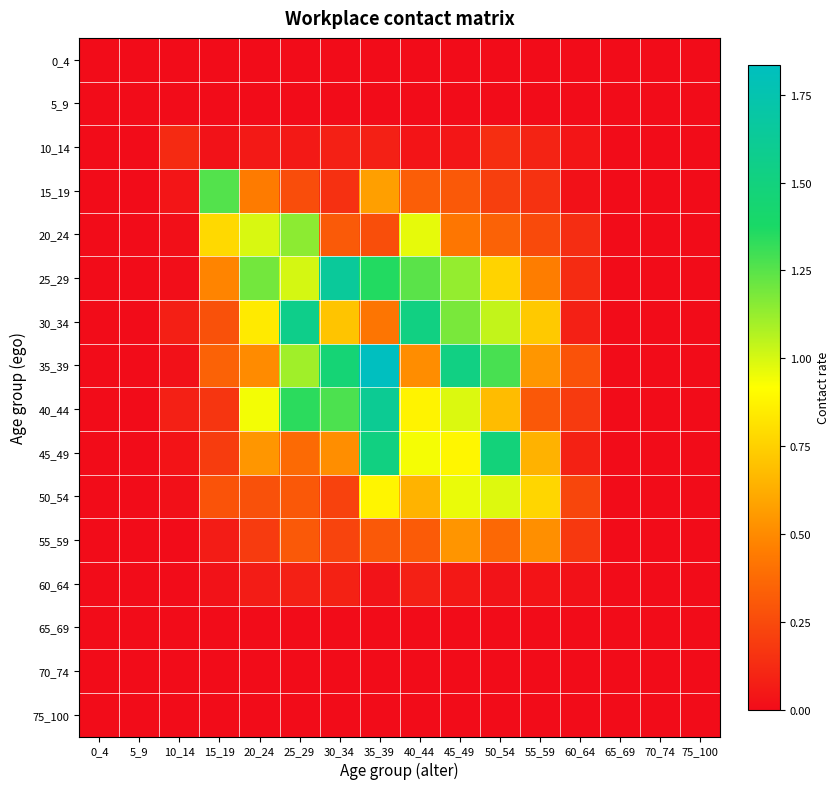

Reading left to right, transcribe all the data shown in this chart.

0_4: 0_4=0.0	5_9=0.0	10_14=0.0	15_19=0.0	20_24=0.0	25_29=0.0	30_34=0.0	35_39=0.0	40_44=0.0	45_49=0.0	50_54=0.0	55_59=0.0	60_64=0.0	65_69=0.0	70_74=0.0	75_100=0.0
5_9: 0_4=0.0	5_9=0.0	10_14=0.0	15_19=0.0	20_24=0.0	25_29=0.0	30_34=0.0	35_39=0.0	40_44=0.0	45_49=0.0	50_54=0.0	55_59=0.0	60_64=0.0	65_69=0.0	70_74=0.0	75_100=0.0
10_14: 0_4=0.0	5_9=0.0	10_14=0.1	15_19=0.0	20_24=0.1	25_29=0.1	30_34=0.1	35_39=0.1	40_44=0.0	45_49=0.0	50_54=0.1	55_59=0.1	60_64=0.0	65_69=0.0	70_74=0.0	75_100=0.0
15_19: 0_4=0.0	5_9=0.0	10_14=0.0	15_19=1.3	20_24=0.4	25_29=0.3	30_34=0.1	35_39=0.6	40_44=0.3	45_49=0.3	50_54=0.2	55_59=0.2	60_64=0.0	65_69=0.0	70_74=0.0	75_100=0.0
20_24: 0_4=0.0	5_9=0.0	10_14=0.0	15_19=0.8	20_24=1.0	25_29=1.1	30_34=0.3	35_39=0.3	40_44=1.0	45_49=0.4	50_54=0.3	55_59=0.3	60_64=0.1	65_69=0.0	70_74=0.0	75_100=0.0
25_29: 0_4=0.0	5_9=0.0	10_14=0.0	15_19=0.5	20_24=1.2	25_29=1.0	30_34=1.6	35_39=1.4	40_44=1.2	45_49=1.1	50_54=0.8	55_59=0.5	60_64=0.1	65_69=0.0	70_74=0.0	75_100=0.0
30_34: 0_4=0.0	5_9=0.0	10_14=0.1	15_19=0.3	20_24=0.8	25_29=1.6	30_34=0.7	35_39=0.4	40_44=1.5	45_49=1.2	50_54=1.0	55_59=0.7	60_64=0.1	65_69=0.0	70_74=0.0	75_100=0.0
35_39: 0_4=0.0	5_9=0.0	10_14=0.0	15_19=0.3	20_24=0.5	25_29=1.1	30_34=1.5	35_39=1.8	40_44=0.5	45_49=1.5	50_54=1.3	55_59=0.5	60_64=0.3	65_69=0.0	70_74=0.0	75_100=0.0
40_44: 0_4=0.0	5_9=0.0	10_14=0.1	15_19=0.2	20_24=0.9	25_29=1.3	30_34=1.3	35_39=1.6	40_44=0.9	45_49=1.0	50_54=0.7	55_59=0.3	60_64=0.2	65_69=0.0	70_74=0.0	75_100=0.0
45_49: 0_4=0.0	5_9=0.0	10_14=0.0	15_19=0.2	20_24=0.5	25_29=0.4	30_34=0.5	35_39=1.5	40_44=0.9	45_49=0.9	50_54=1.5	55_59=0.6	60_64=0.1	65_69=0.0	70_74=0.0	75_100=0.0
50_54: 0_4=0.0	5_9=0.0	10_14=0.0	15_19=0.3	20_24=0.3	25_29=0.3	30_34=0.2	35_39=0.9	40_44=0.6	45_49=1.0	50_54=1.0	55_59=0.8	60_64=0.2	65_69=0.0	70_74=0.0	75_100=0.0
55_59: 0_4=0.0	5_9=0.0	10_14=0.0	15_19=0.1	20_24=0.2	25_29=0.3	30_34=0.2	35_39=0.3	40_44=0.3	45_49=0.5	50_54=0.4	55_59=0.5	60_64=0.2	65_69=0.0	70_74=0.0	75_100=0.0
60_64: 0_4=0.0	5_9=0.0	10_14=0.0	15_19=0.0	20_24=0.1	25_29=0.1	30_34=0.1	35_39=0.0	40_44=0.1	45_49=0.0	50_54=0.0	55_59=0.0	60_64=0.0	65_69=0.0	70_74=0.0	75_100=0.0
65_69: 0_4=0.0	5_9=0.0	10_14=0.0	15_19=0.0	20_24=0.0	25_29=0.0	30_34=0.0	35_39=0.0	40_44=0.0	45_49=0.0	50_54=0.0	55_59=0.0	60_64=0.0	65_69=0.0	70_74=0.0	75_100=0.0
70_74: 0_4=0.0	5_9=0.0	10_14=0.0	15_19=0.0	20_24=0.0	25_29=0.0	30_34=0.0	35_39=0.0	40_44=0.0	45_49=0.0	50_54=0.0	55_59=0.0	60_64=0.0	65_69=0.0	70_74=0.0	75_100=0.0
75_100: 0_4=0.0	5_9=0.0	10_14=0.0	15_19=0.0	20_24=0.0	25_29=0.0	30_34=0.0	35_39=0.0	40_44=0.0	45_49=0.0	50_54=0.0	55_59=0.0	60_64=0.0	65_69=0.0	70_74=0.0	75_100=0.0